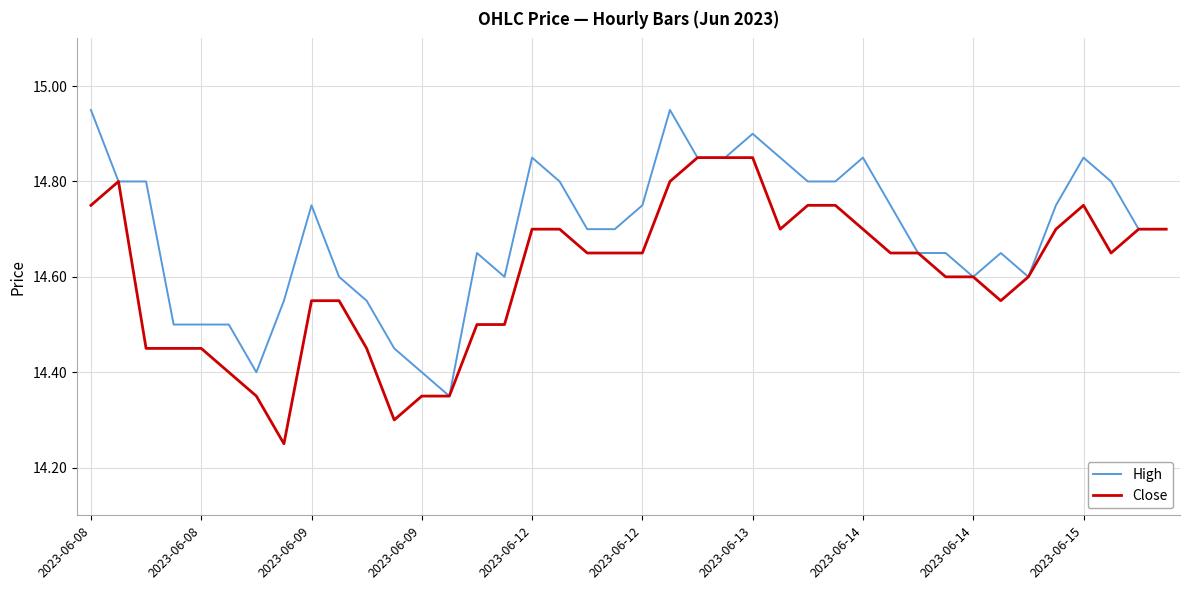

Rank the series by their average value, from highest to lowest.

High, Close